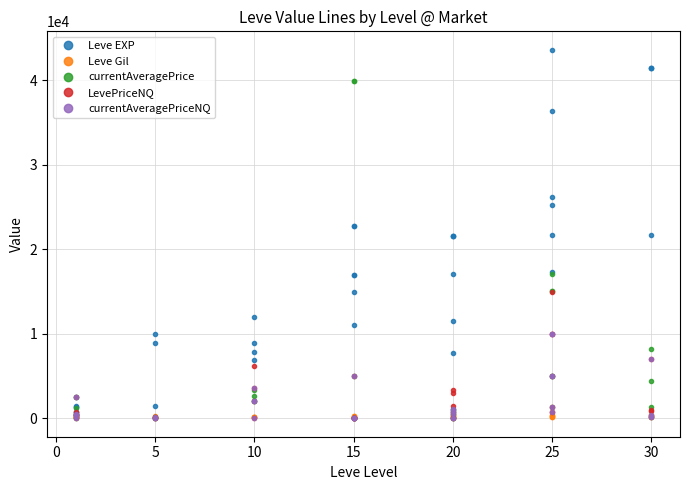

Reading left to right, list all the values displayed in this chart.

Leve EXP: 800	1330	1330	800	2490	1420	1420	9990	8930	12030	7880	8930	6880	11040	22790	14920	22790	16920	16920	21600	11560	17120	21600	7710	21600	25250	21650	26160	36390	43600	17310	41410	41410	21740	41410
Leve Gil: 113	114	114	115	112	112	139	169	293	140	170	169	191	169	230	172	234	170	174	344	101	485	281	101	230	326	229	203	379	715	126	372	296	175	440
currentAveragePrice: 373	367	2494	32	1211	500	61	113	0	2046	3324	2000	2591	5000	39921	0	39921	0	0	0	0	735	1130	1000	500	1364	17106	15025	5000	15025	4999	4391	1375	8250	101
LevePriceNQ: 373	367	2494	28	710	500	61	146	0	6138	0	2000	3525	5000	0	0	0	0	0	0	0	735	3390	3000	1500	1361	737	10000	5000	10000	14997	1019	915	7001	101
currentAveragePriceNQ: 373	367	2494	9	237	500	61	146	0	2046	0	2000	3525	5000	0	0	0	0	0	0	0	735	1130	1000	500	1361	737	10000	5000	10000	4999	340	305	7001	101